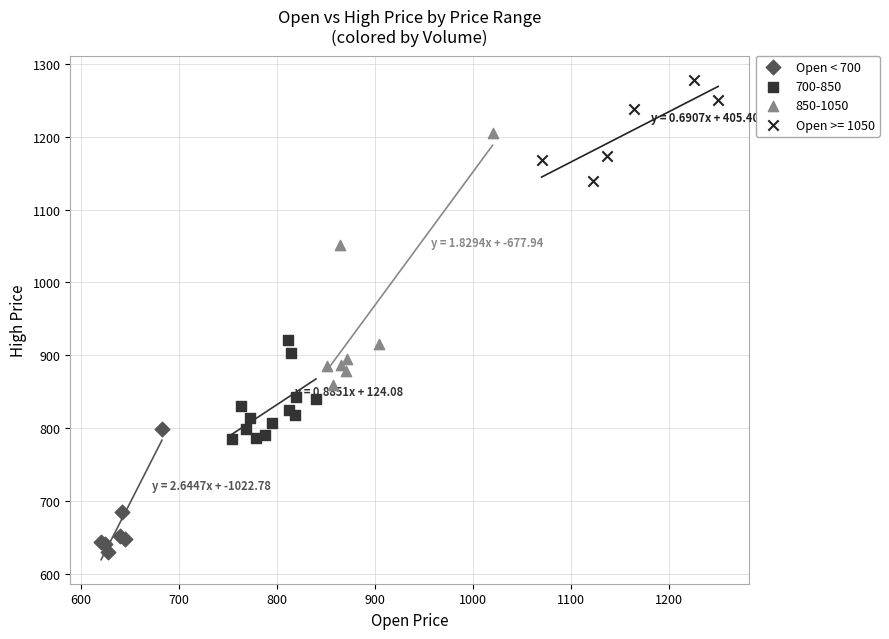

Which series has the largest Y range (max minus min)?

850-1050